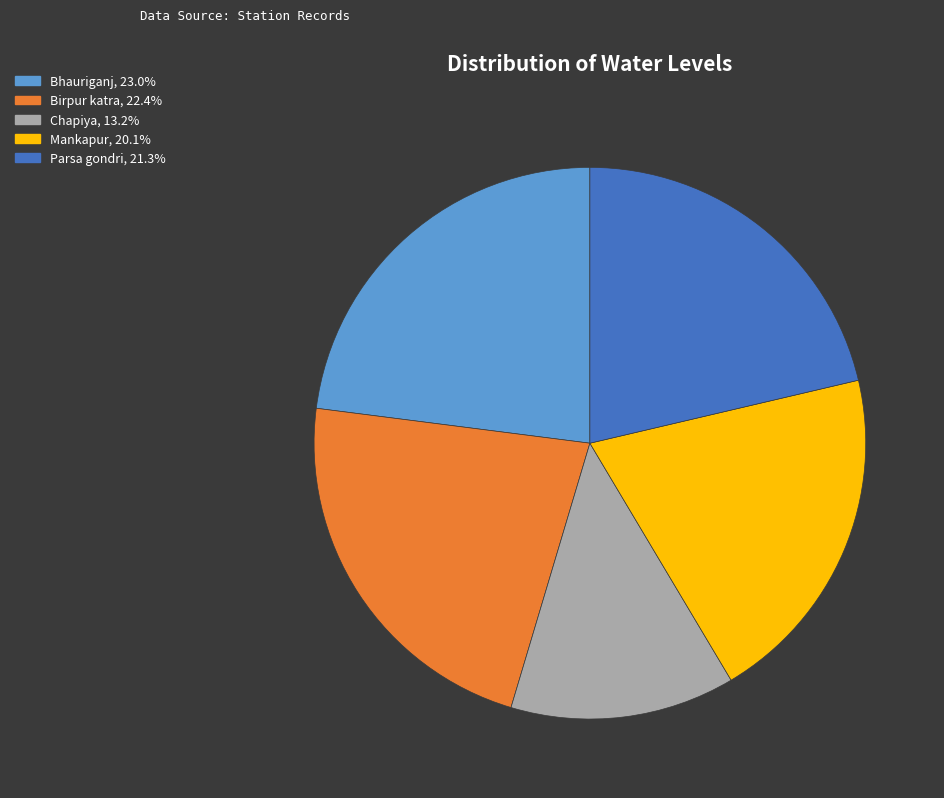

Does Chapiya, 13.2% account for over 50% of the chart?

No